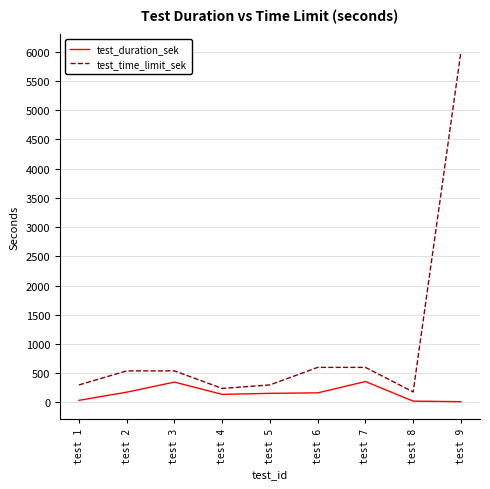

At test 2, list the series in order from smallest to largest.

test_duration_sek, test_time_limit_sek